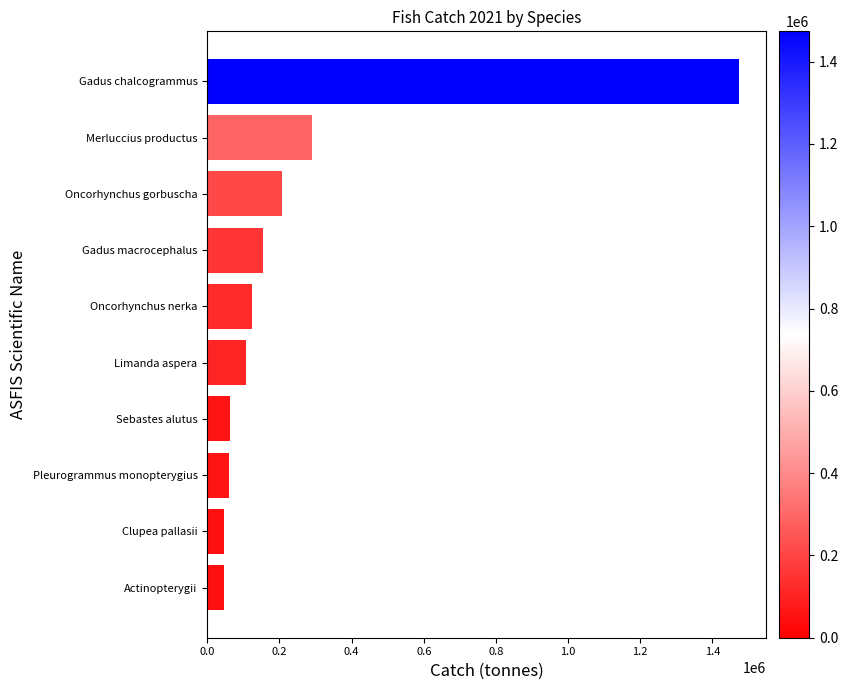

Which label corresponds to the largest value in the chart?

Gadus chalcogrammus